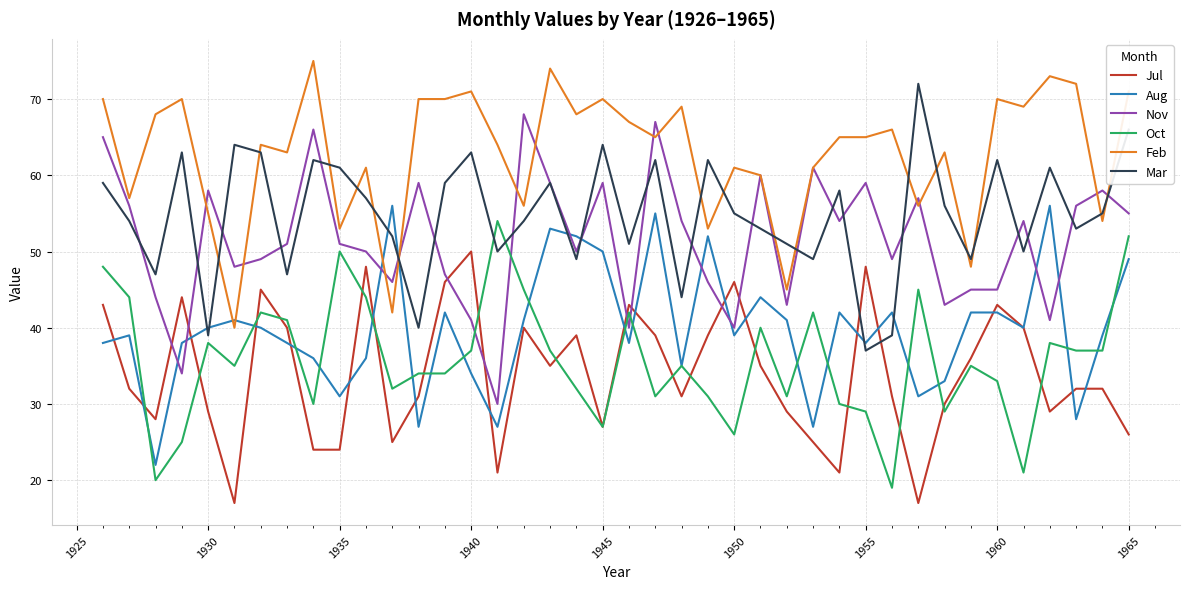

Which series has the largest total across all categories?

Feb